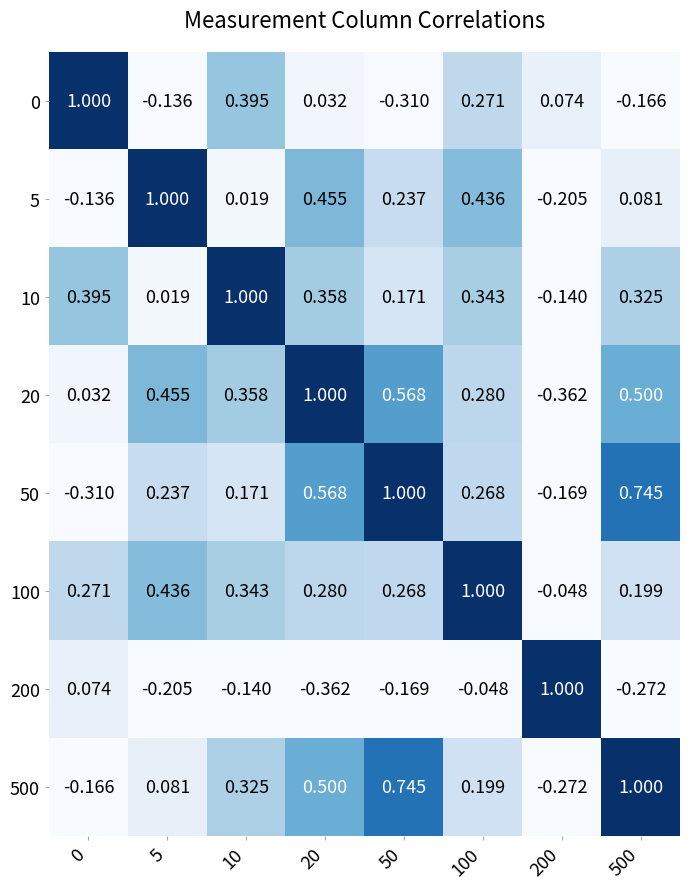

Is the value of 0 at 200 greater than the value of 500 at 0?

Yes